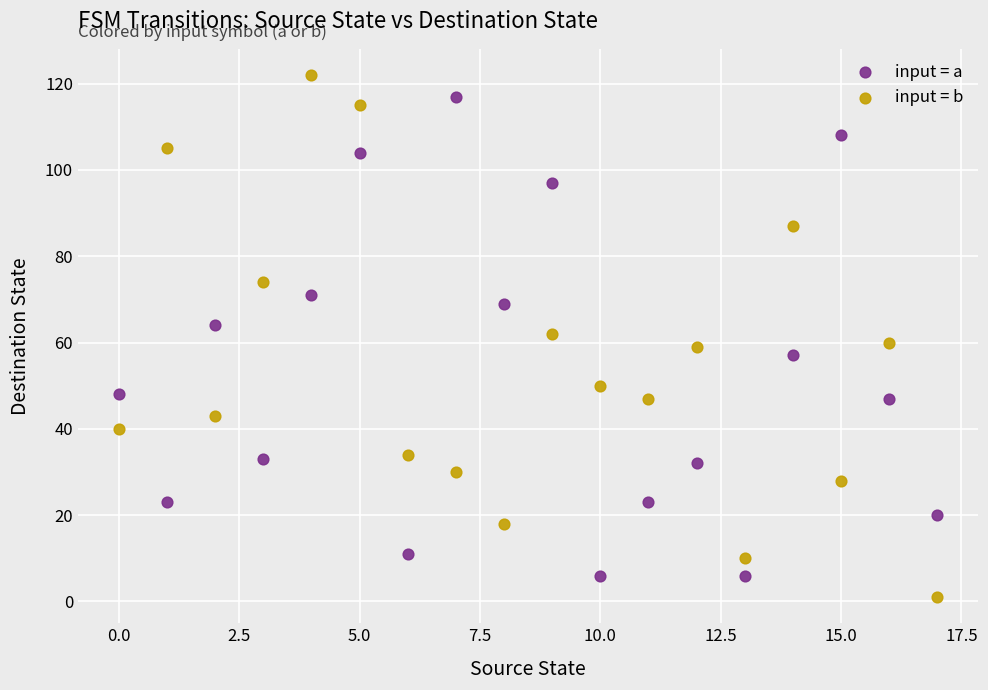

Across all data points, what is the range of Y values (max minus min)?

121